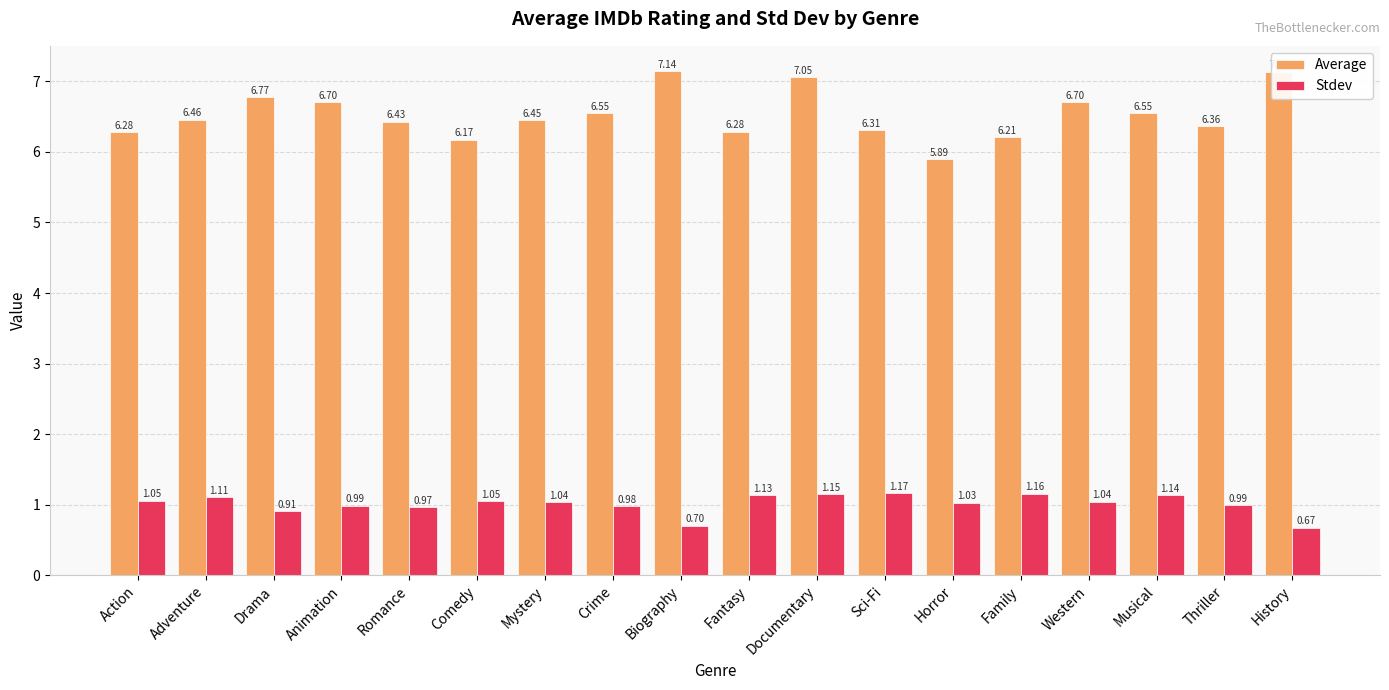

Where does the Average series first go above 6?

Action